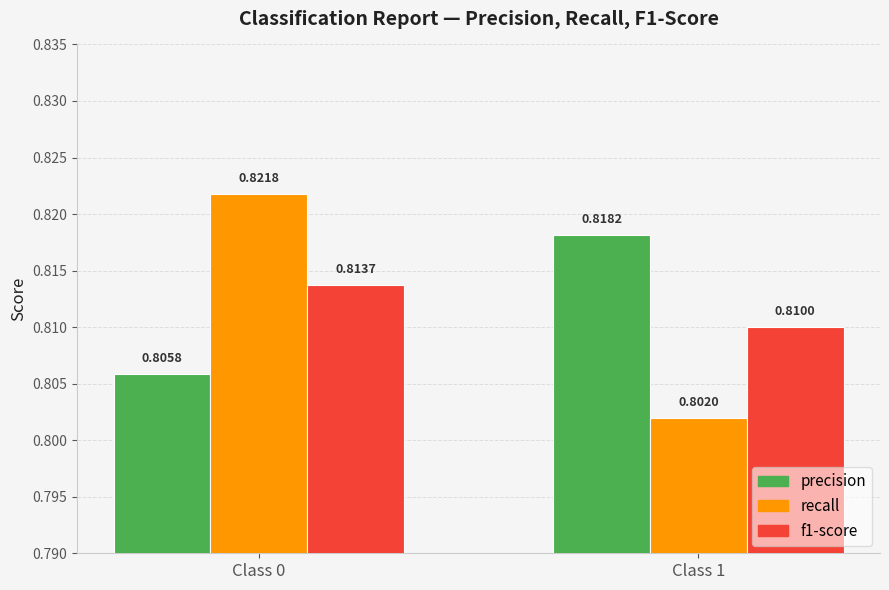

Which category has the lowest value across all series?

Class 1